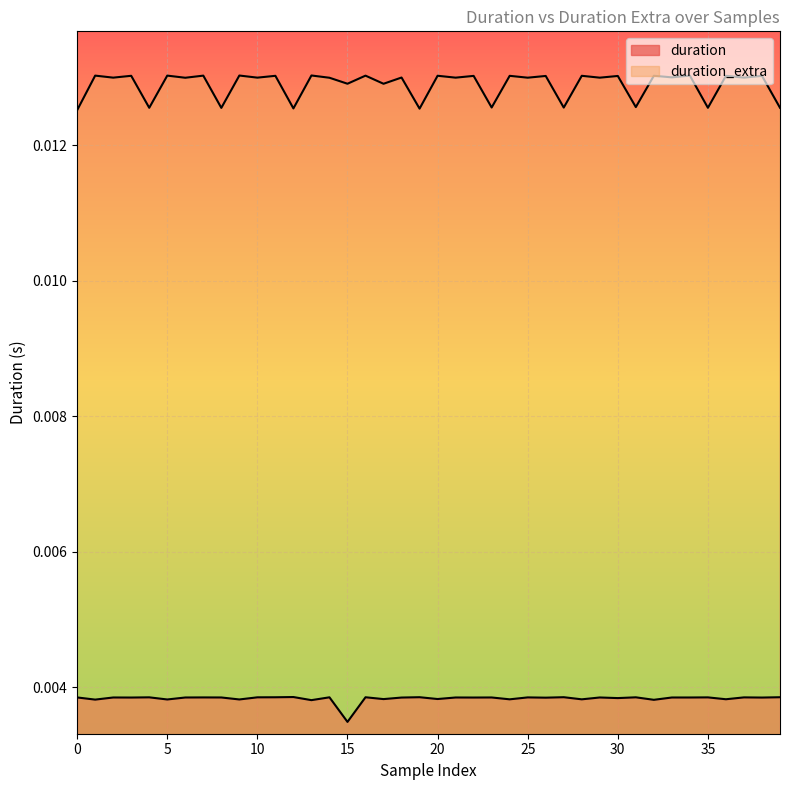

What are all the series names shown in the legend?

duration, duration_extra